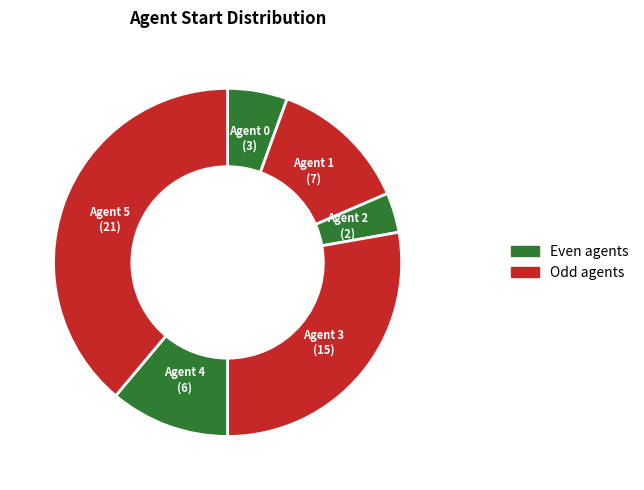

How many segments does this pie chart have?

6